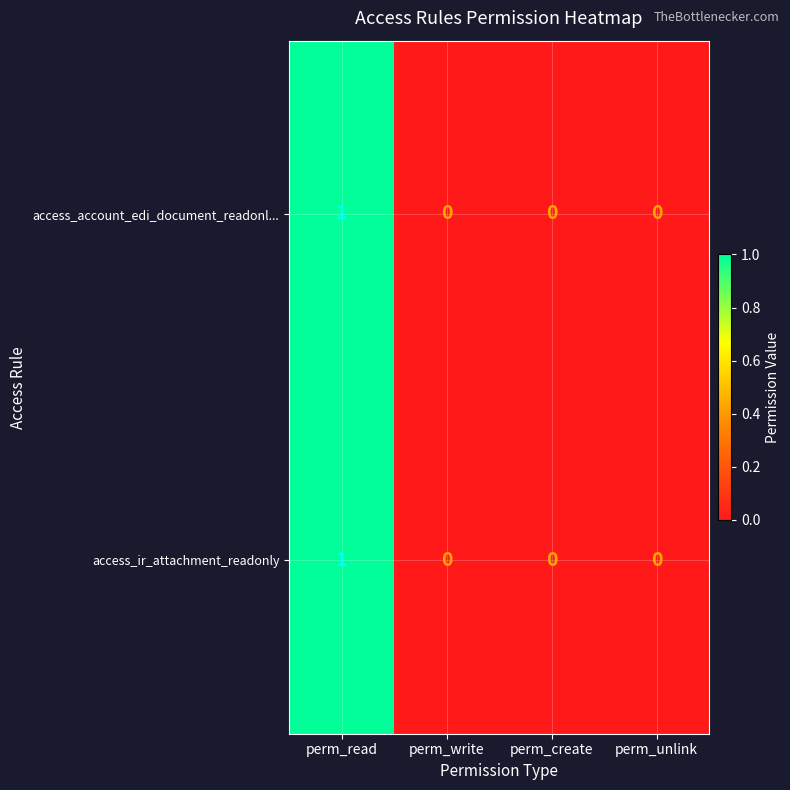

Is it true that access_account_edi_document_readonl... equals 0 at perm_write?

True